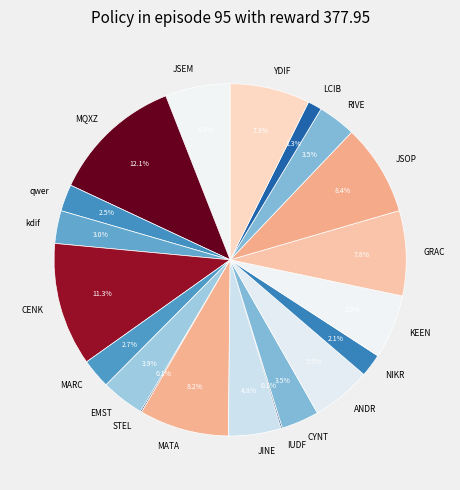

To the nearest percent, what is the combined percentage of JINE and EMST?

9%